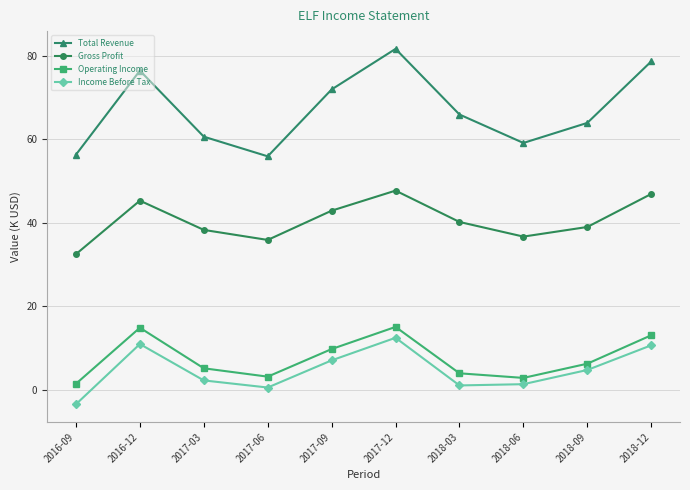

What is the difference between the Income Before Tax values at 2016-09 and 2017-03?

5.7